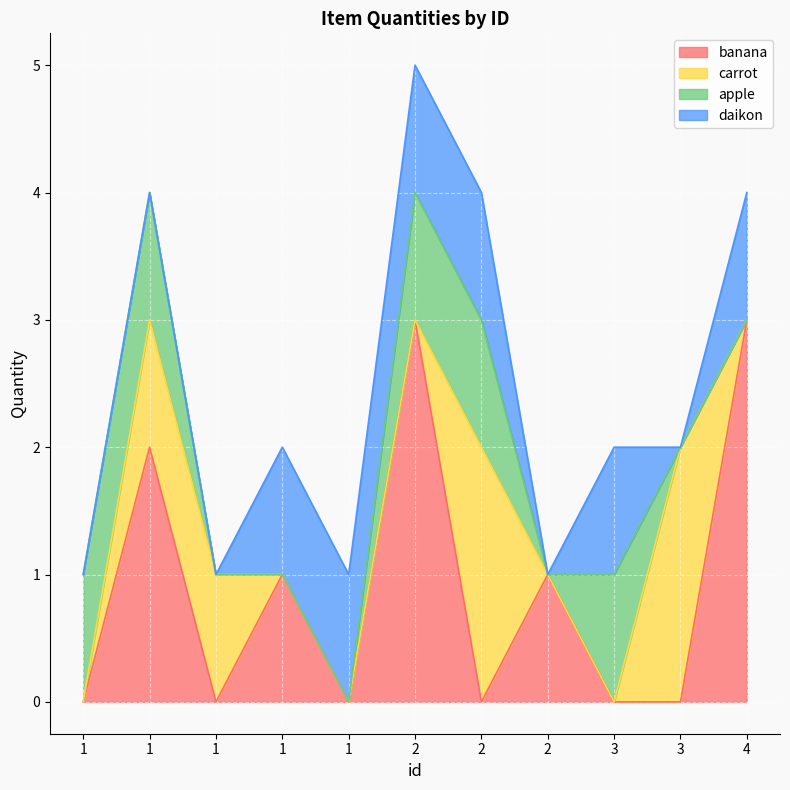

How many lines are shown in the chart?

4